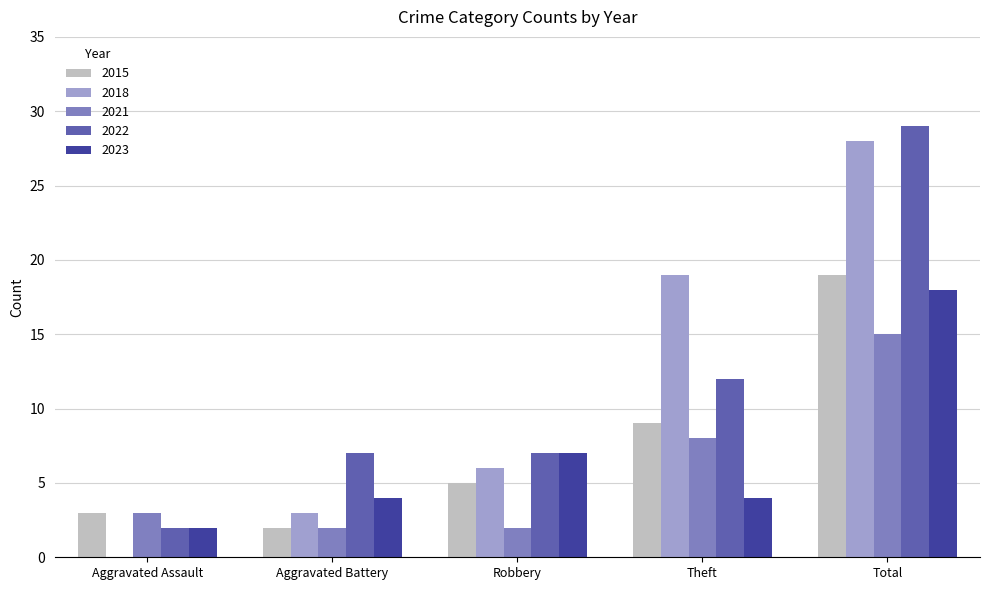

Are the bars grouped side by side (vs. stacked)?

Yes